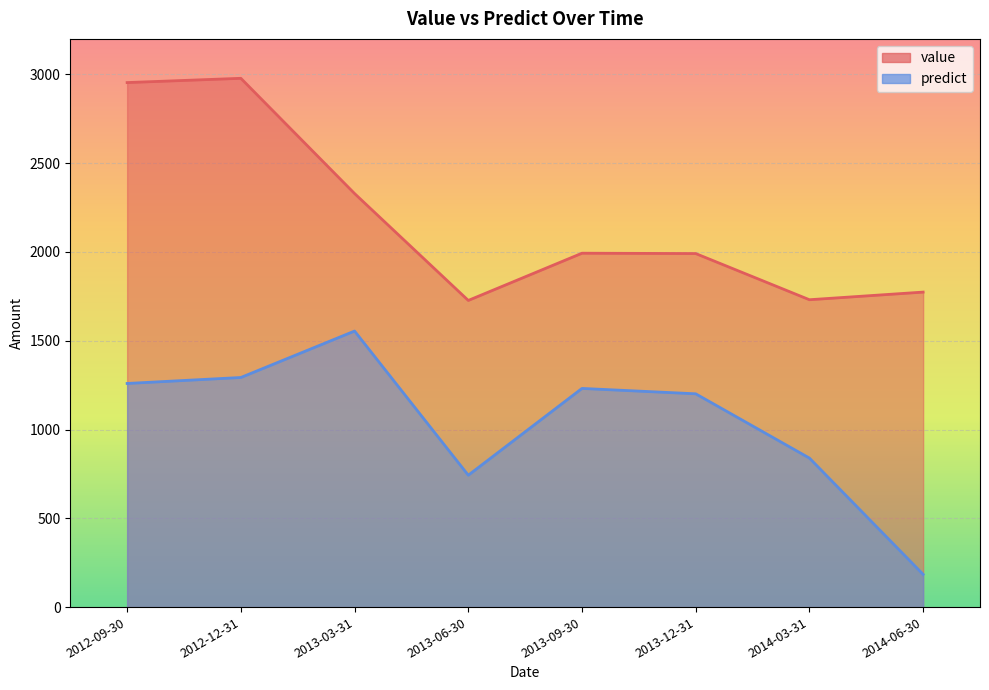

What position from the left is 2013-12-31?

6